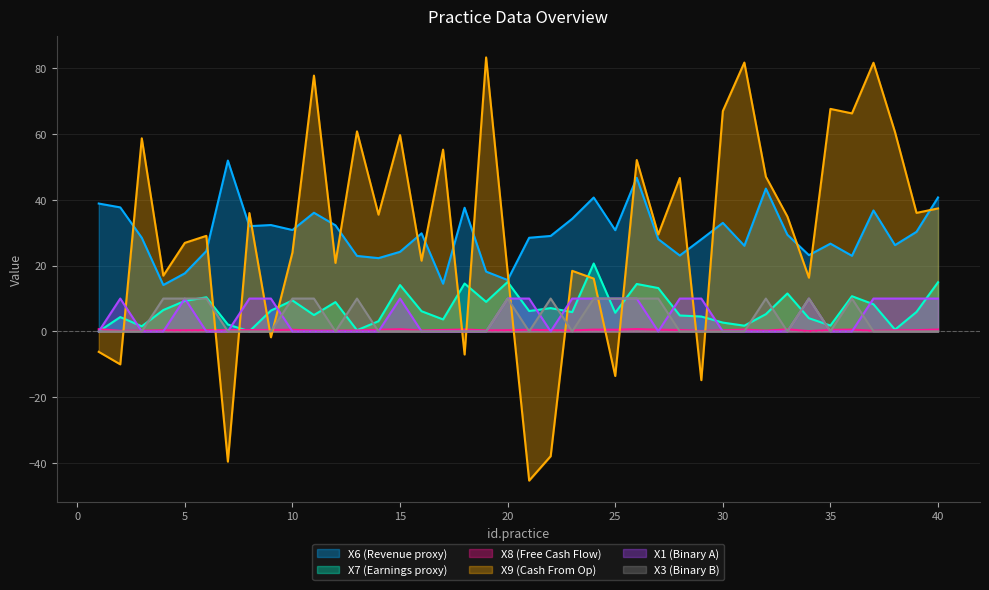

Does the chart have visible grid lines?

Yes